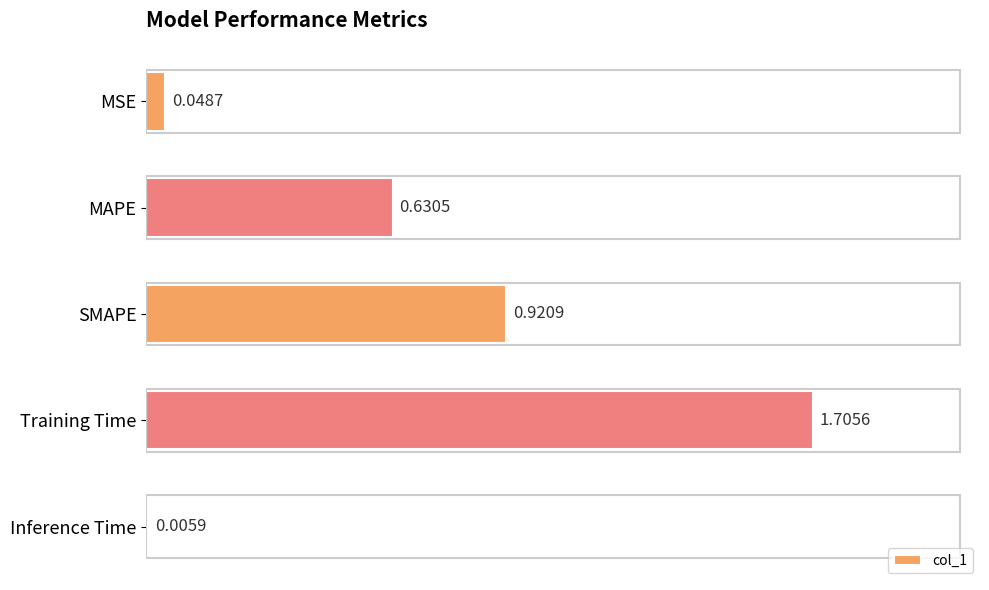

What is the sum of all values?

3.3